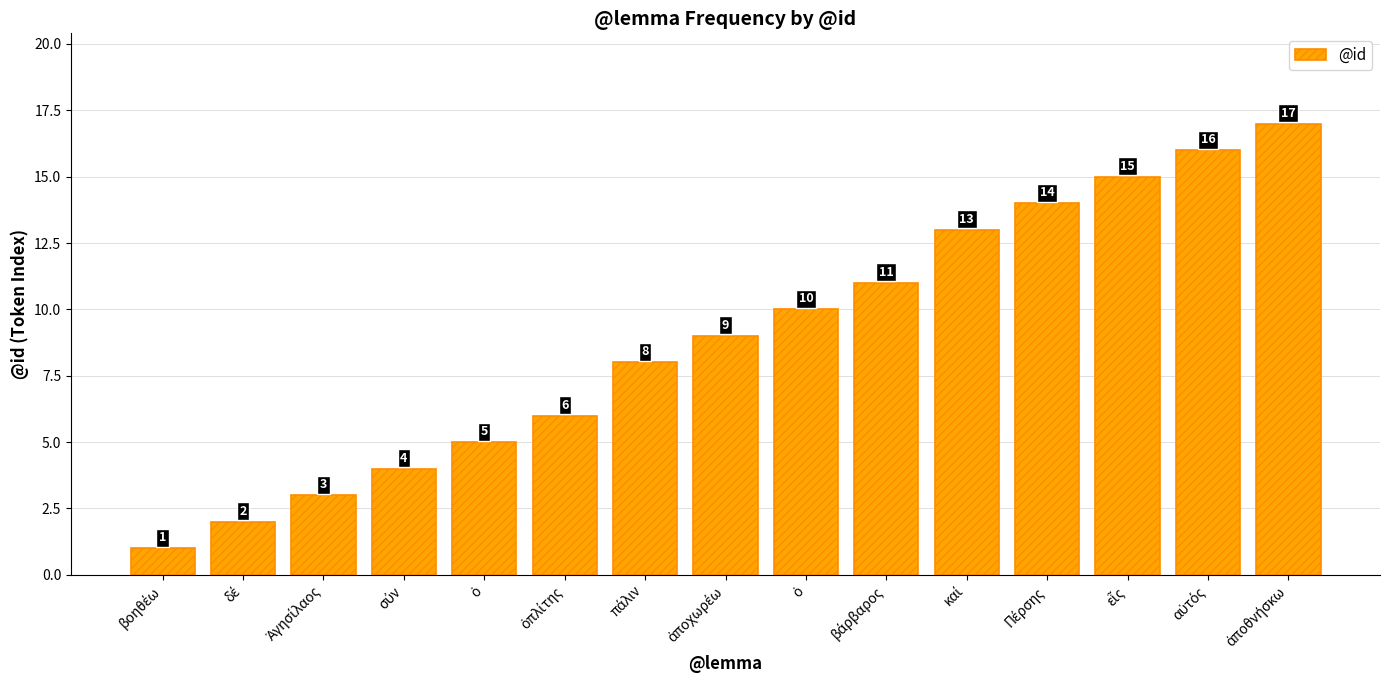

Count the number of categories in the chart.

15